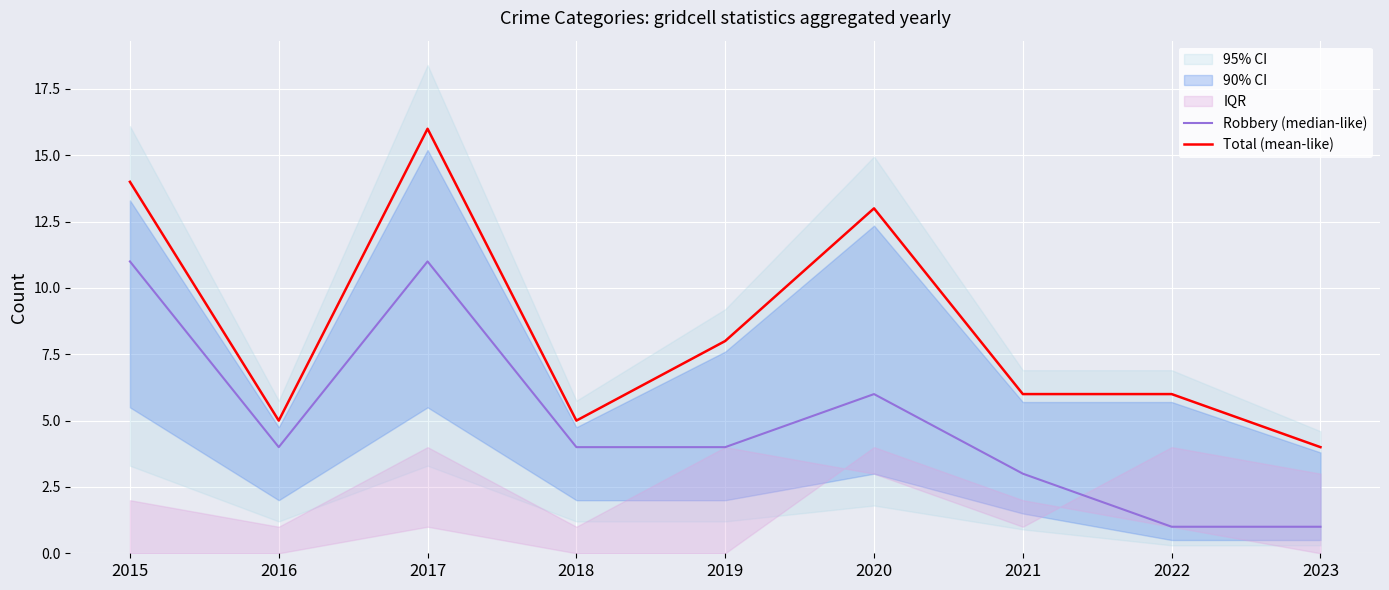

How many data points does each series have?

9